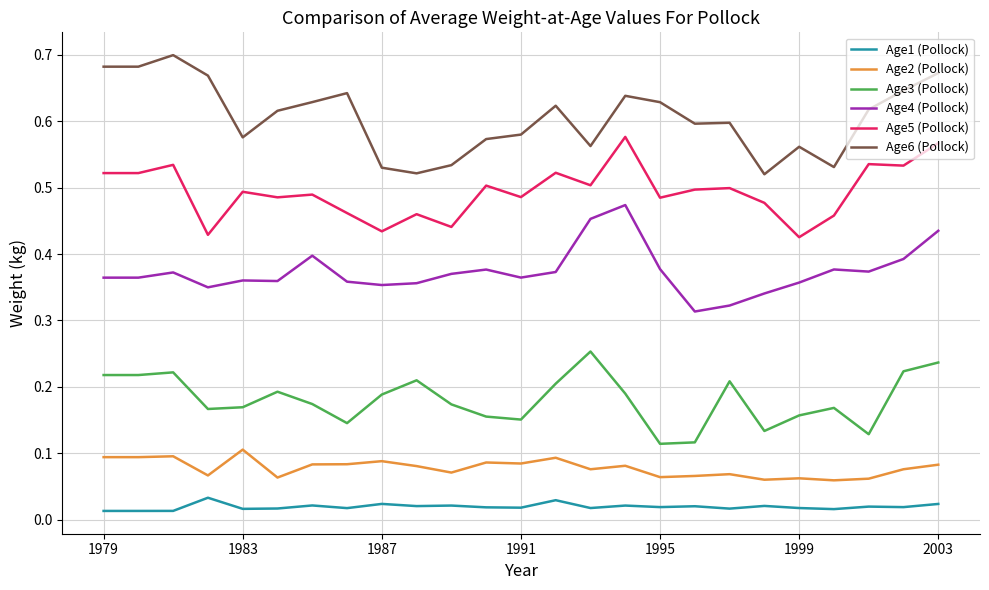

List the series in order of their peak value, lowest first.

Age1 (Pollock), Age2 (Pollock), Age3 (Pollock), Age4 (Pollock), Age5 (Pollock), Age6 (Pollock)